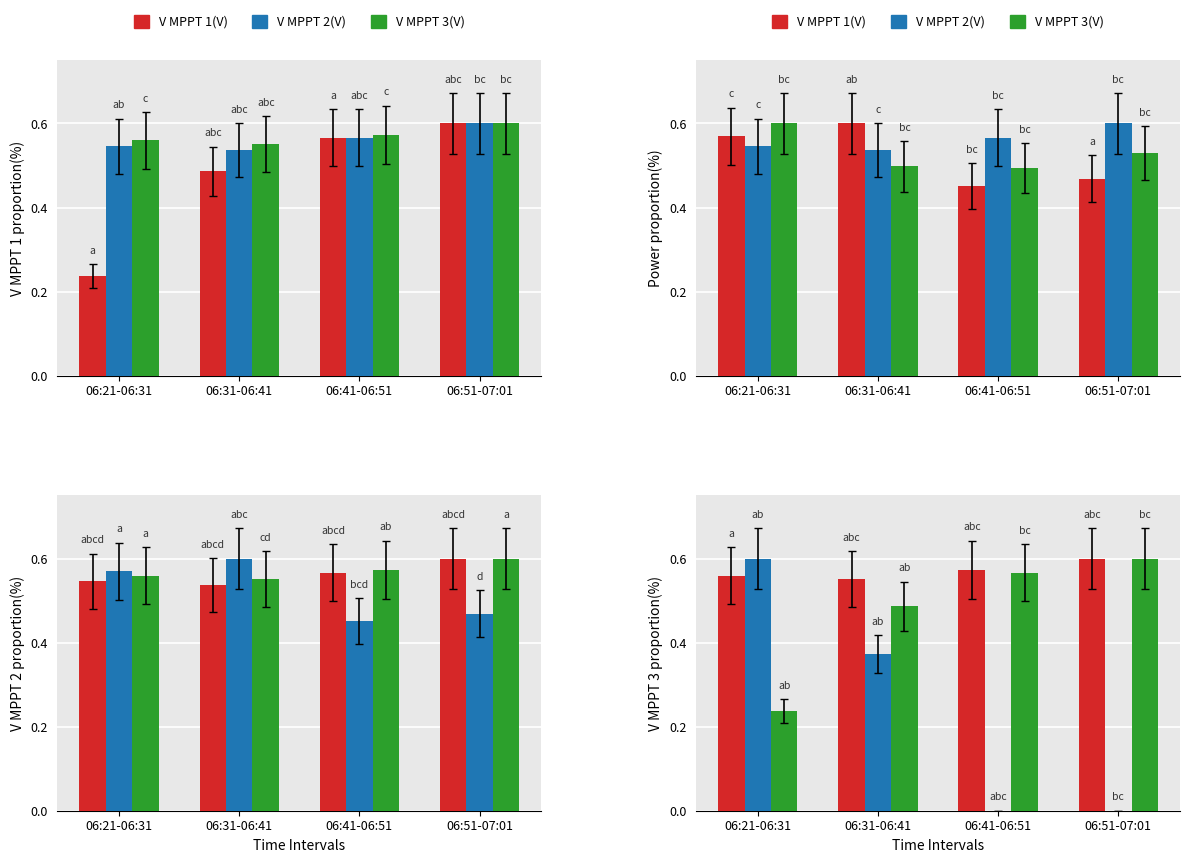

What is the difference between the highest and lowest values at 06:31-06:41?

0.2